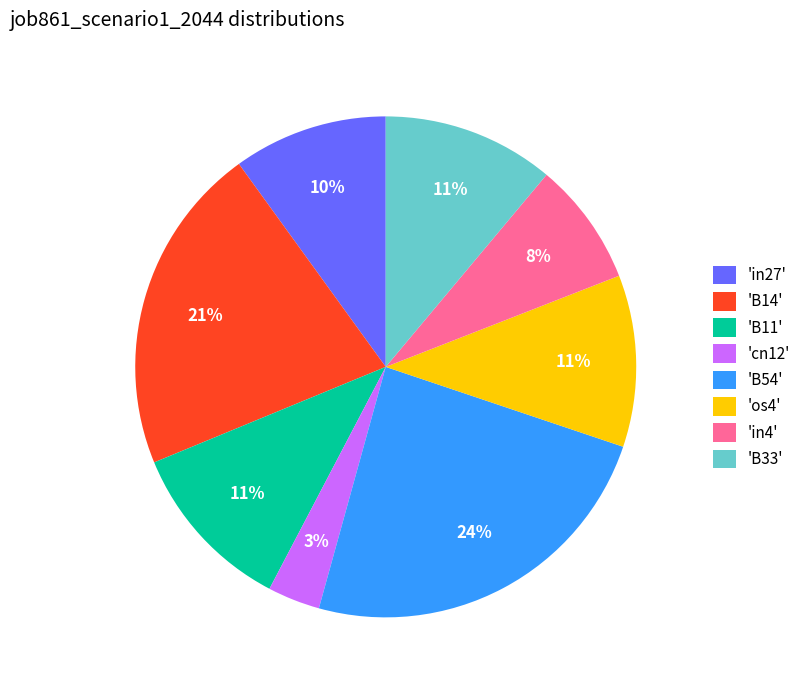

What is the smallest slice in the pie chart?

'cn12'